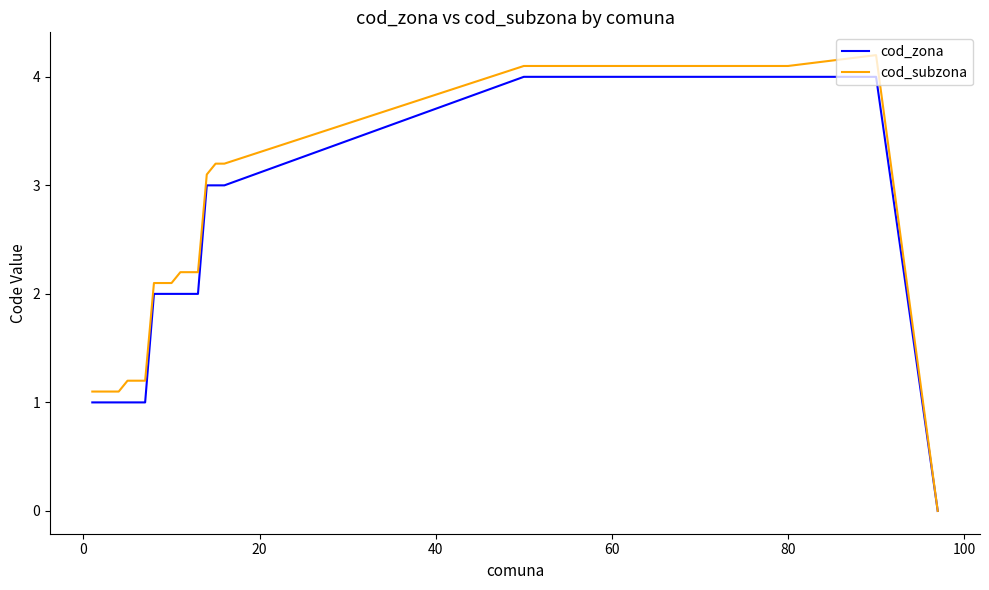

What are all the series names shown in the legend?

cod_zona, cod_subzona